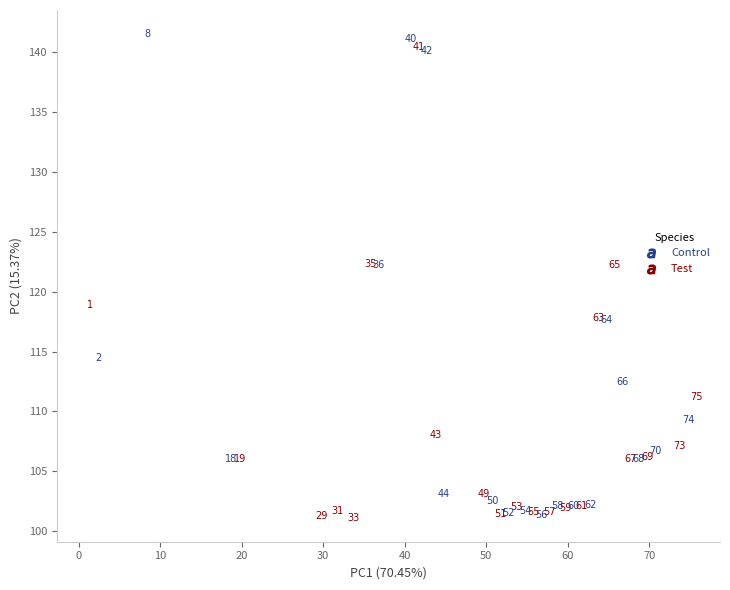

Which series has the largest Y range (max minus min)?

Control